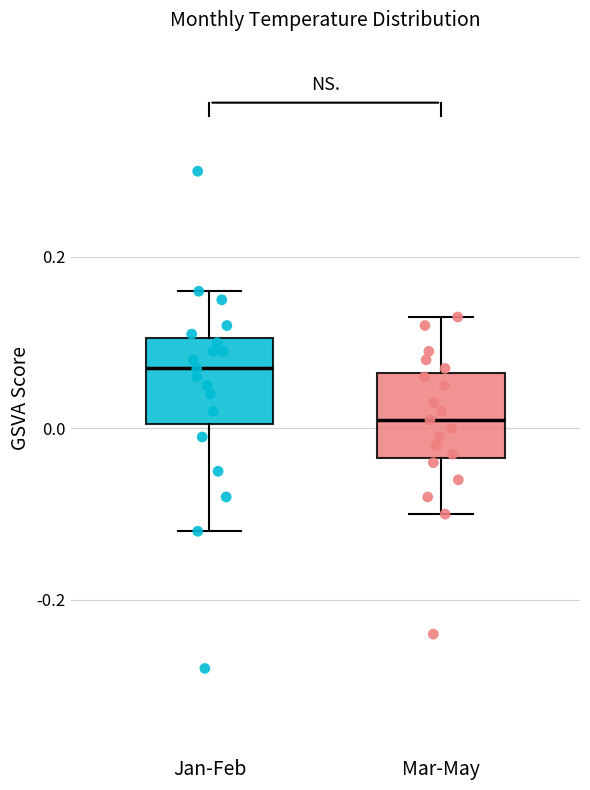

Which box has the highest median line?

Jan-Feb